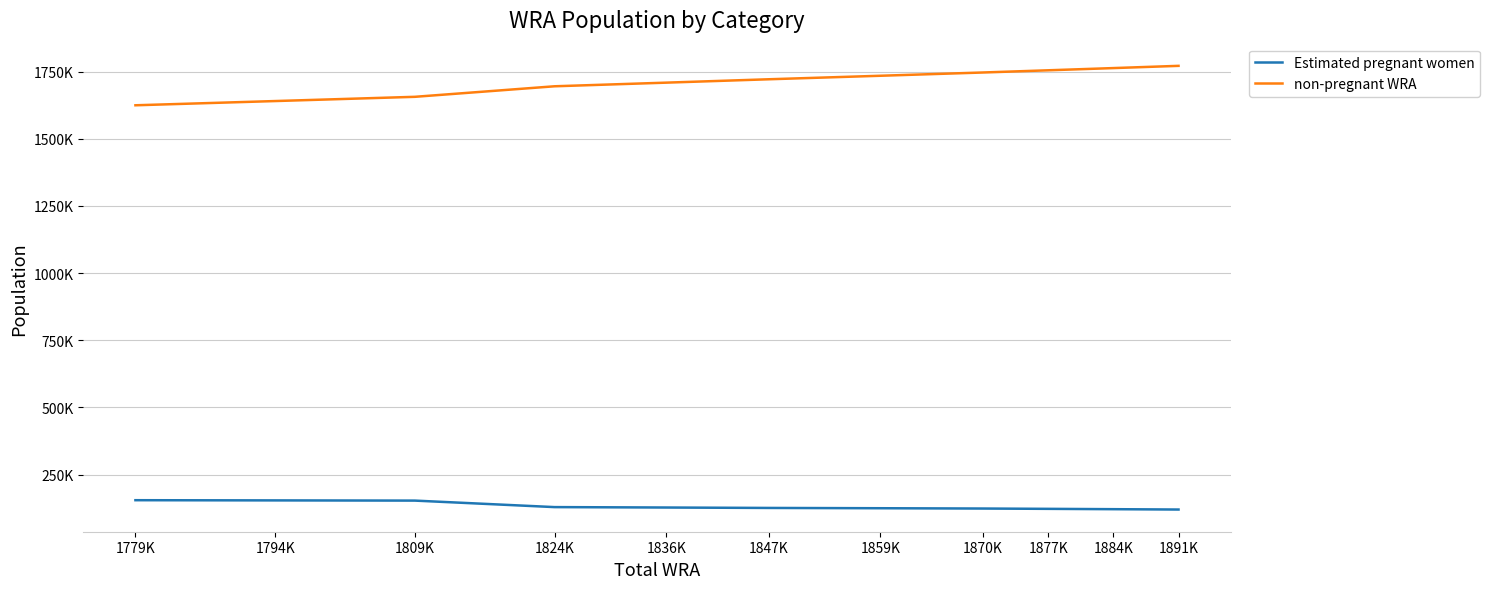

What are all the series names shown in the legend?

Estimated pregnant women, non-pregnant WRA